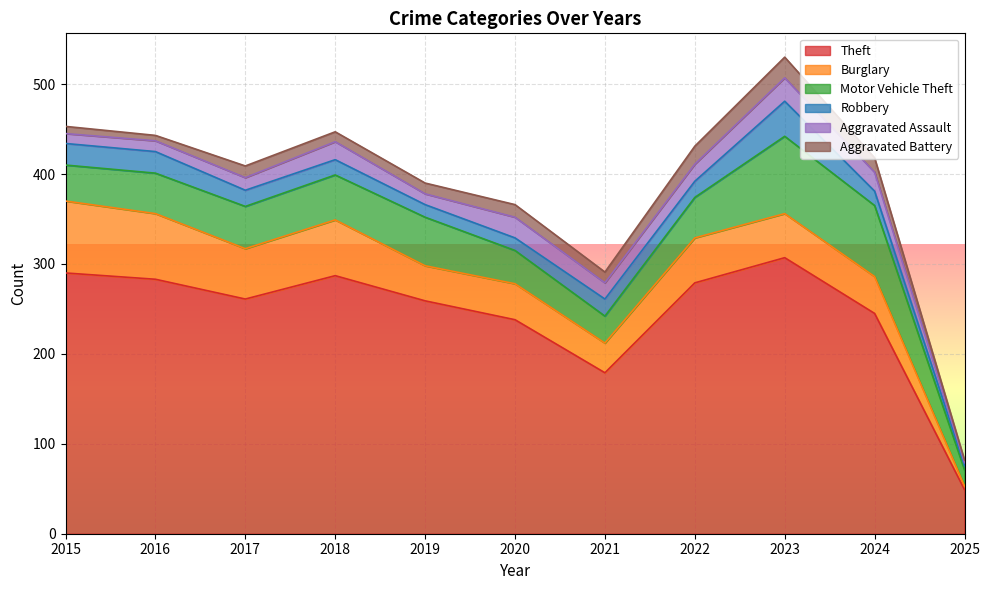

Is the value of Theft at 2023 greater than the value of Aggravated Assault at 2018?

Yes